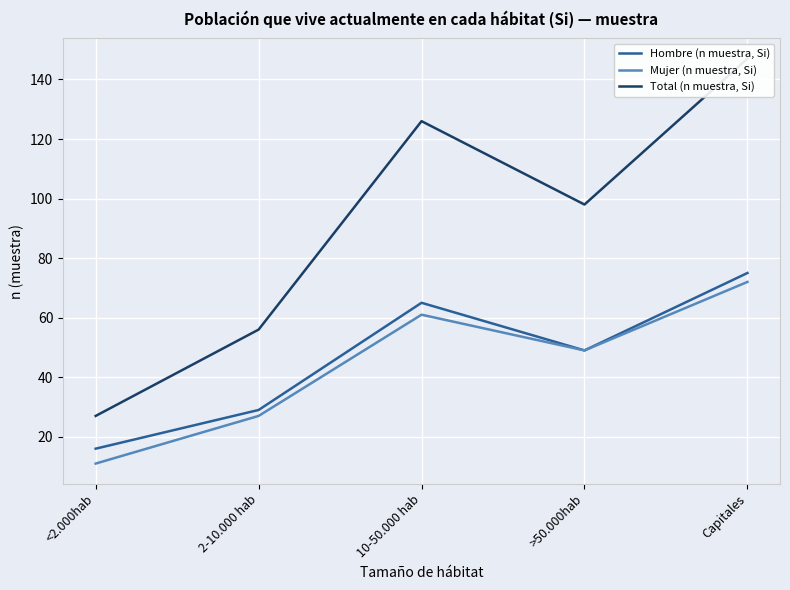

What is the label of the 2nd point from the left?

2-10.000 hab